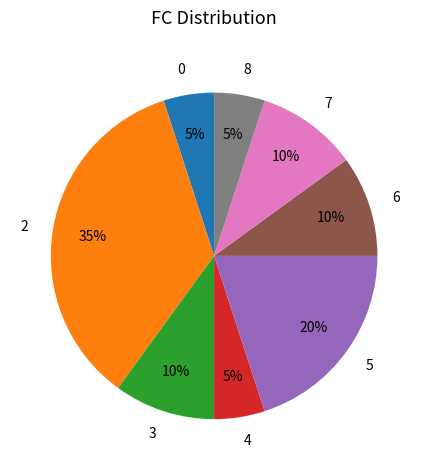

Is the sum of 7 and 5 greater than half?

No